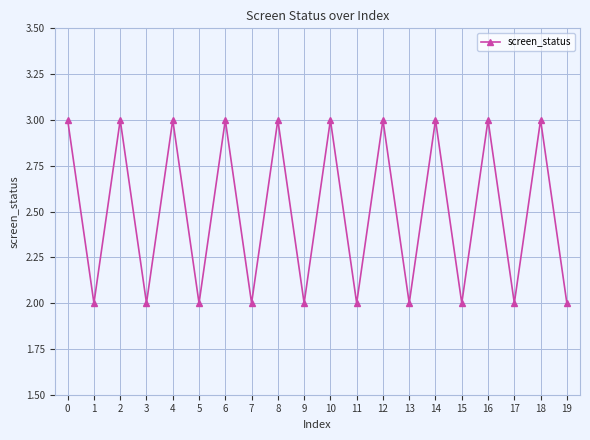

At which category does the data reach its first local peak?

2